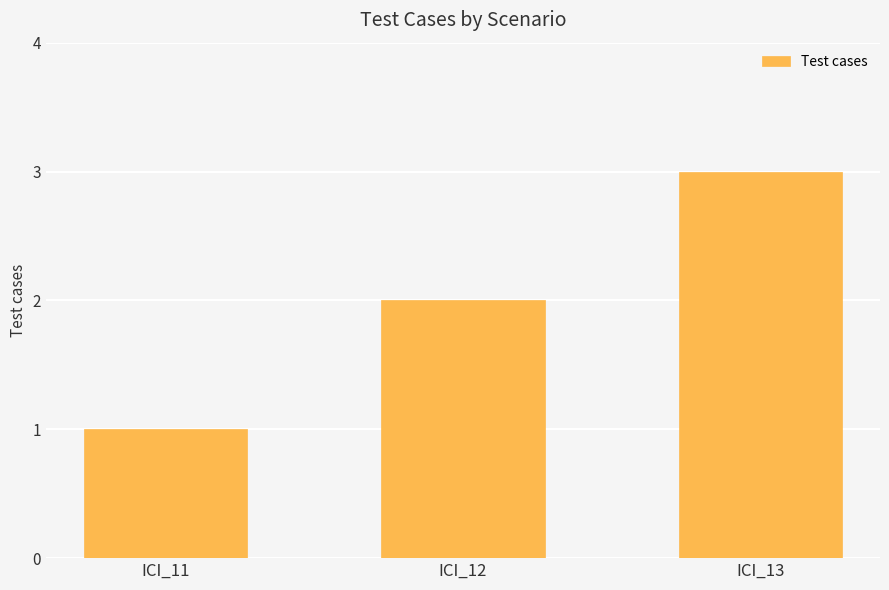

Rank the categories by value from highest to lowest.

ICI_13, ICI_12, ICI_11